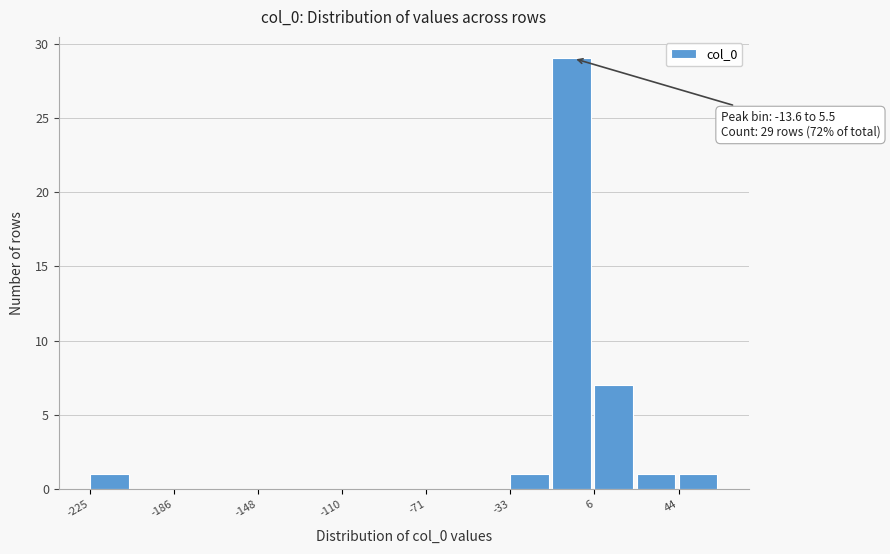

Around what value on the x-axis is the tallest bar? Give the approximate position of its centre, as read against the axis.

-5